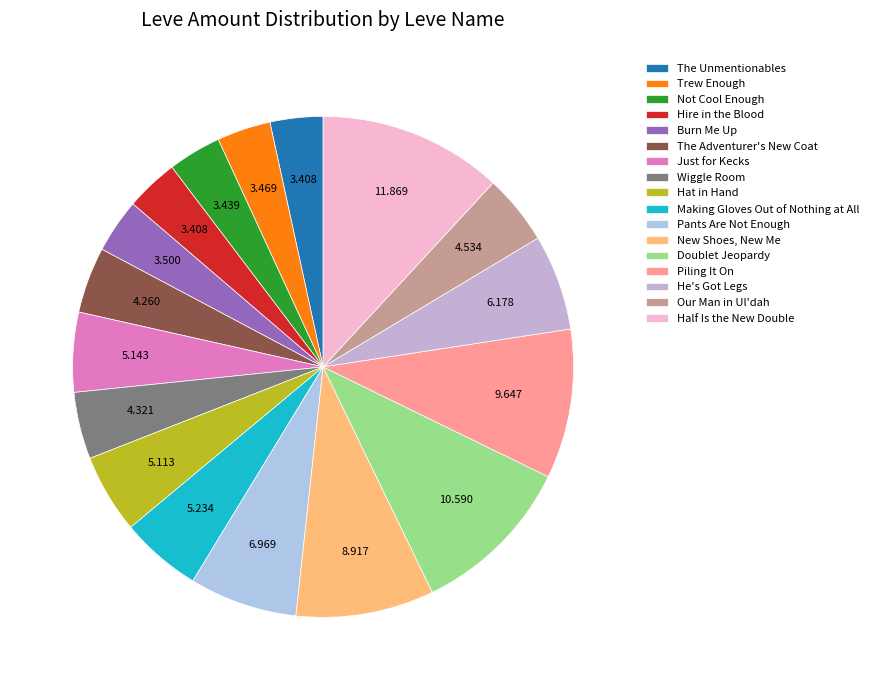

Count the number of slices in the pie.

17